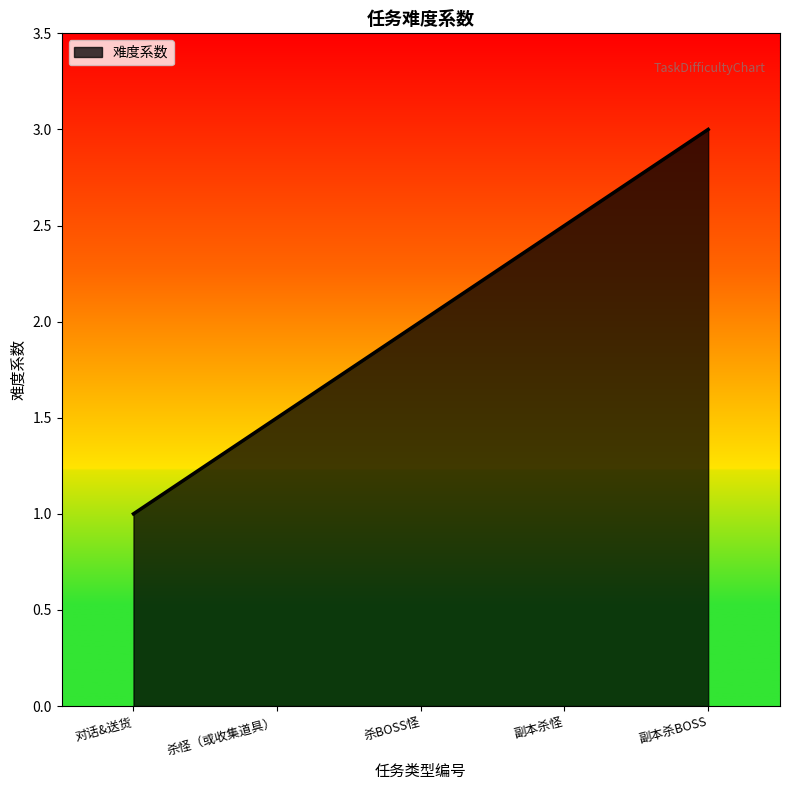

Is it true that the value at 对话&送货 is 1.6?

False